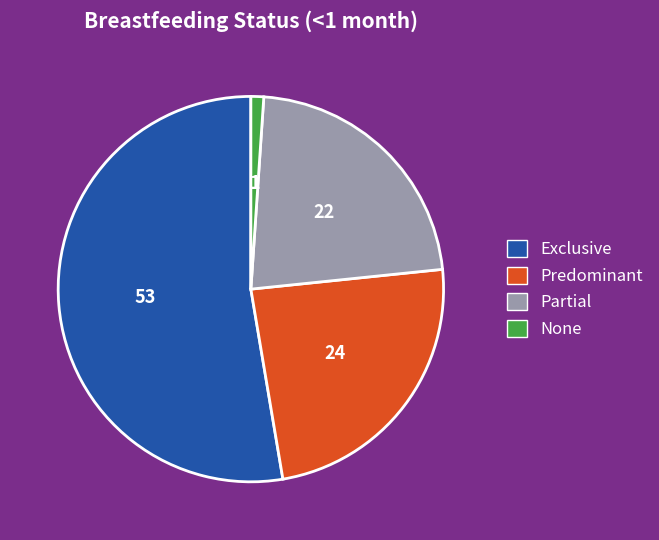

Which has a higher value, Exclusive or Partial?

Exclusive